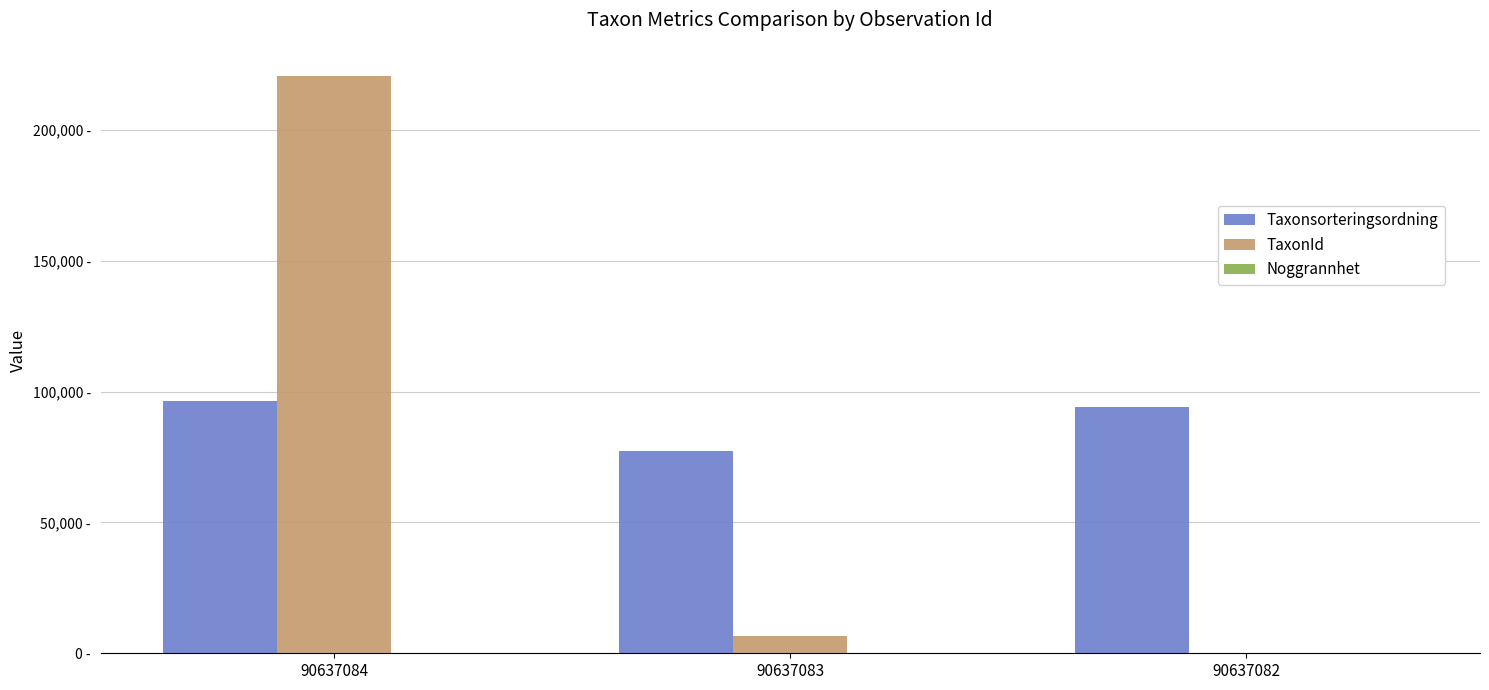

Which series changed the most between 90637084 and 90637083?

TaxonId